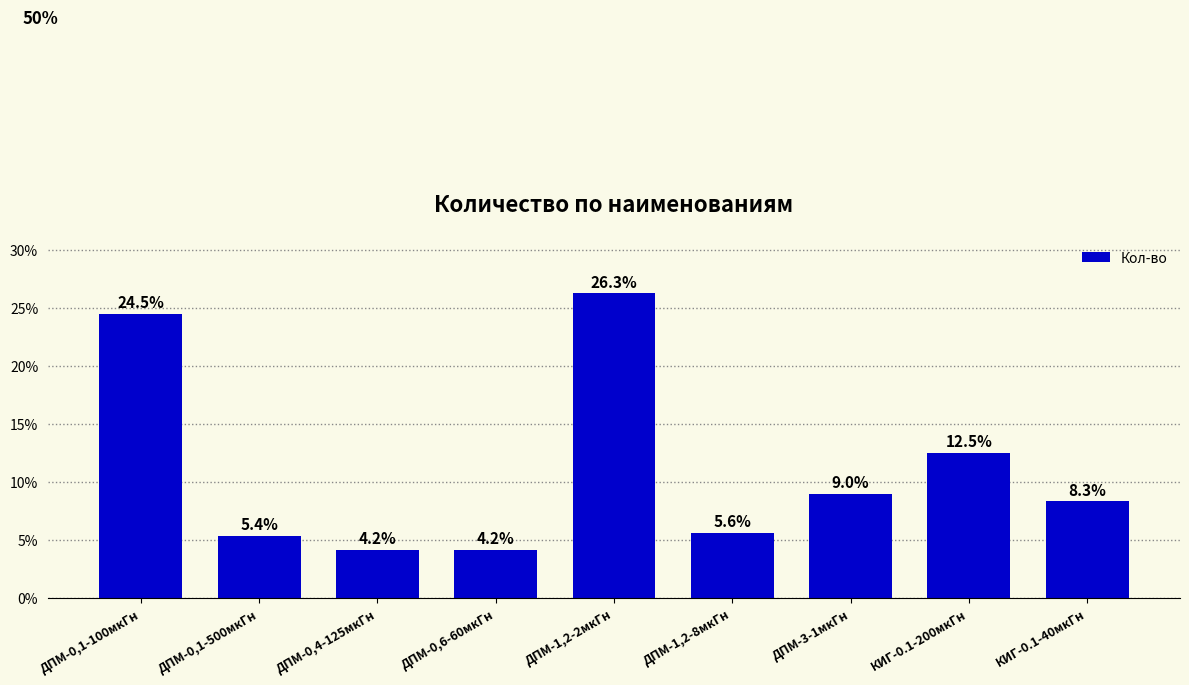

What is the maximum value shown in the chart?

26.3